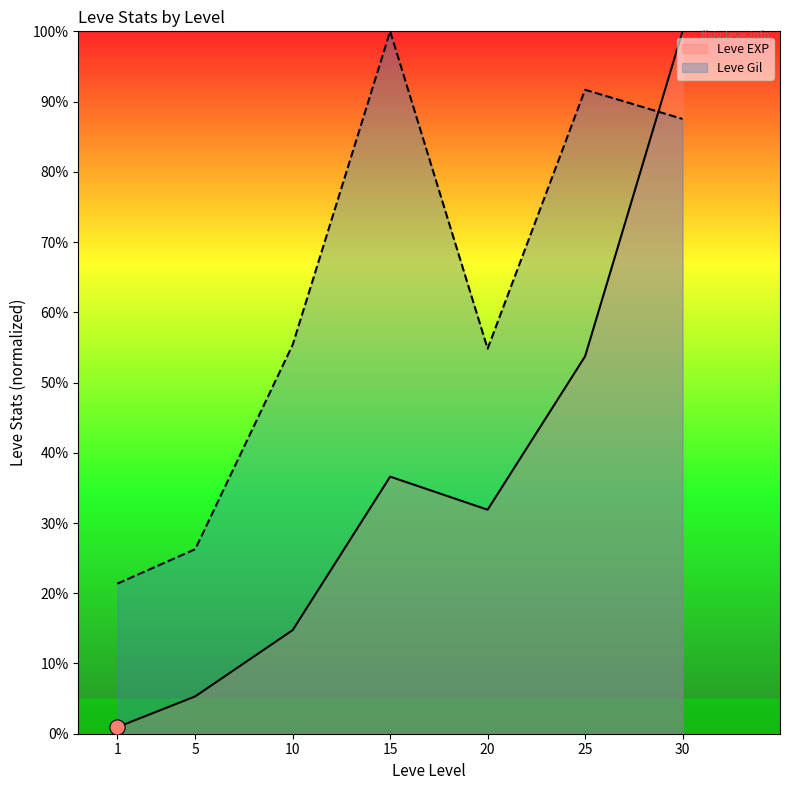

What are all the series names shown in the legend?

Leve EXP, Leve Gil